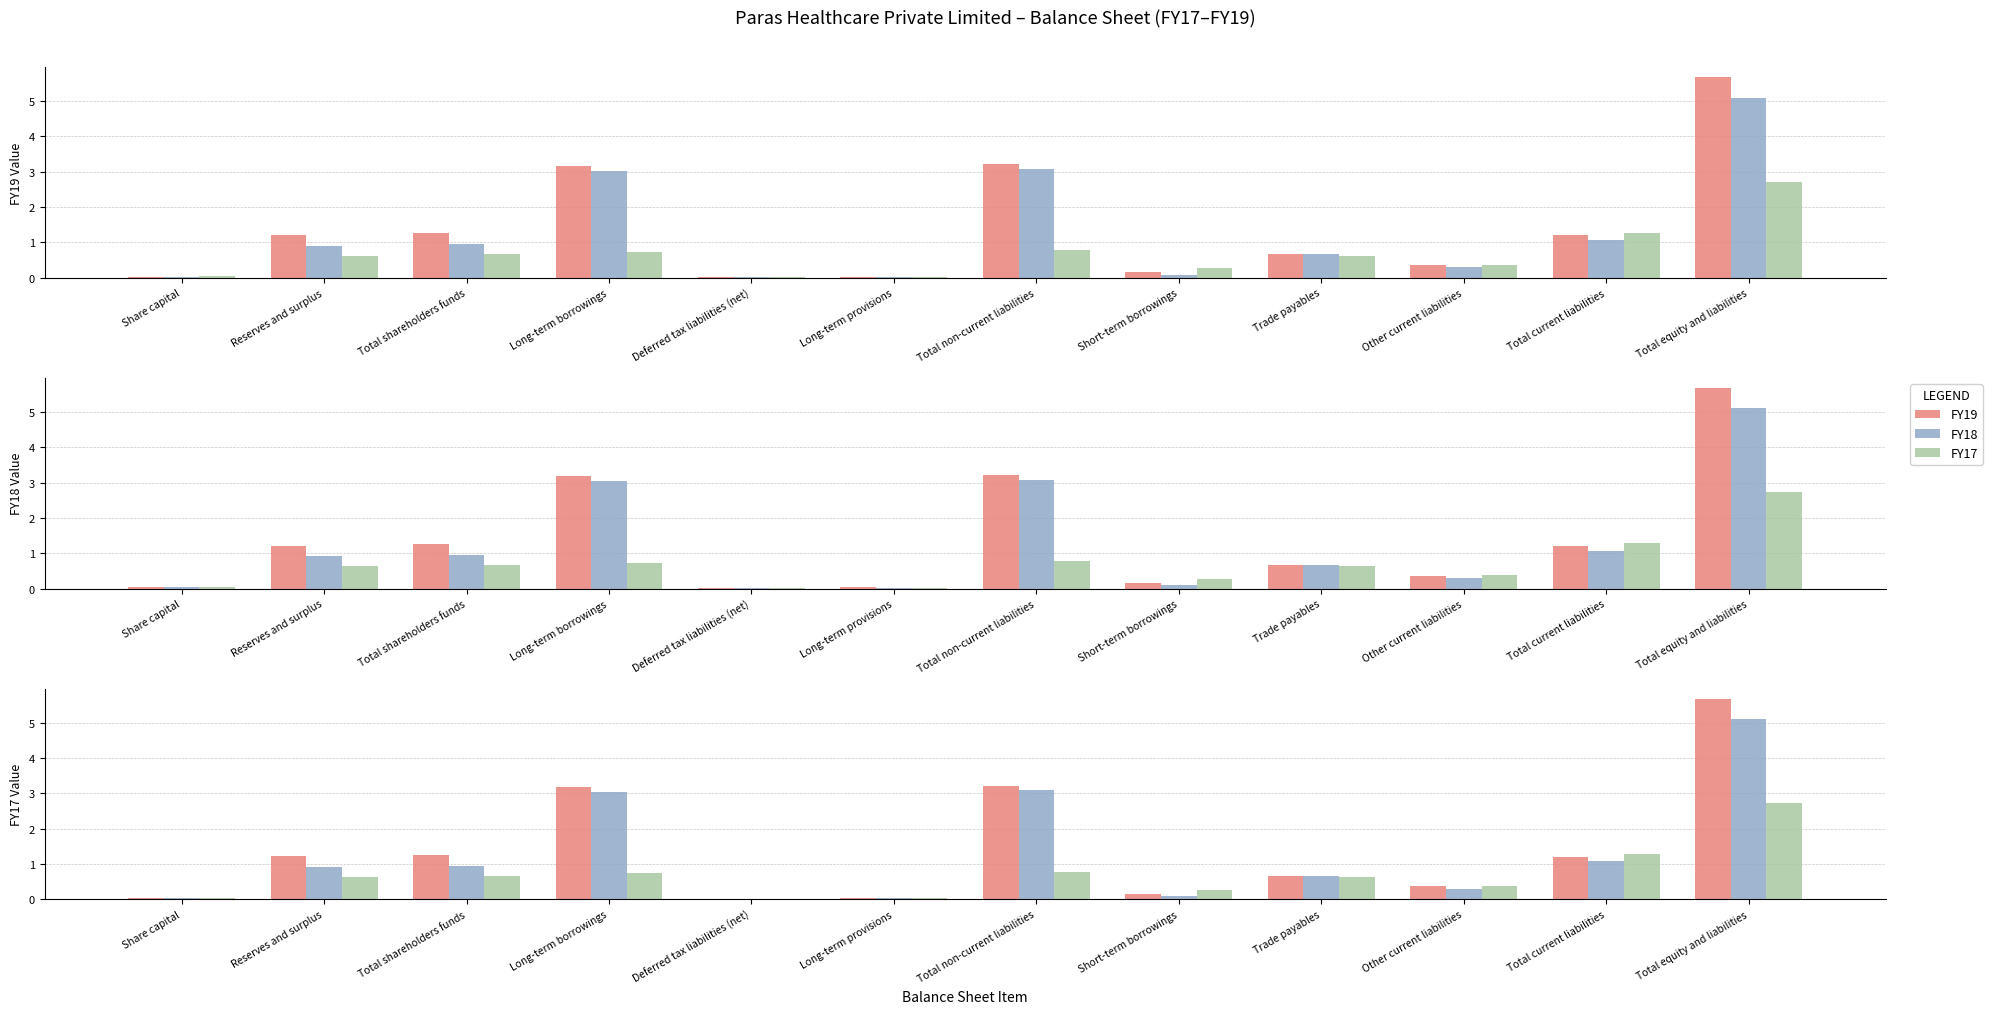

Which category has the highest value across all series?

Total equity and liabilities